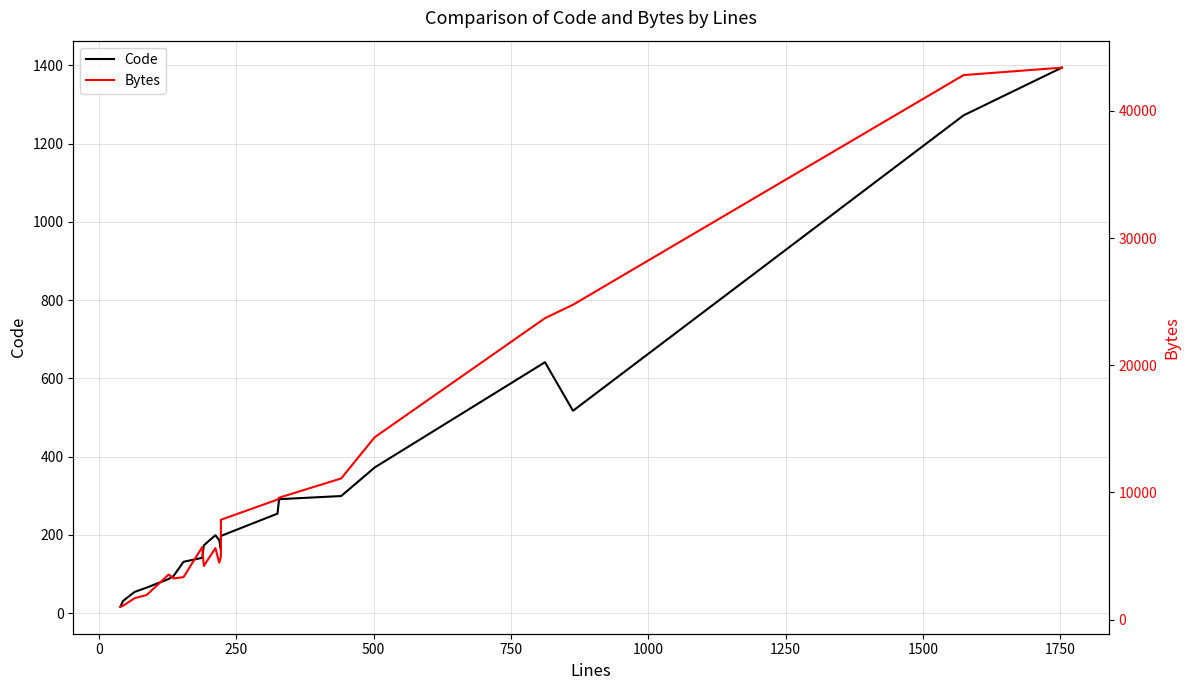

Count the number of categories in the chart.

21